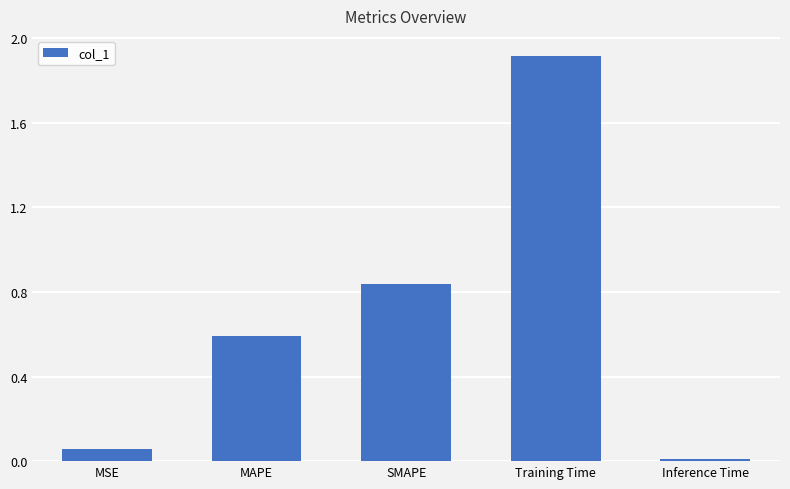

What is the change in value from Training Time to Inference Time?

-1.9